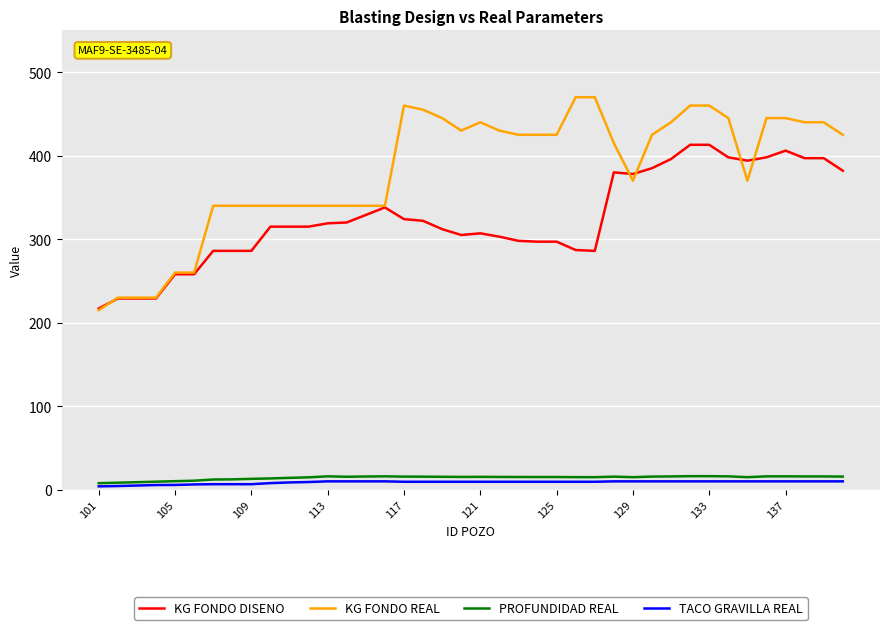

What is the highest value of the PROFUNDIDAD REAL series?

16.2